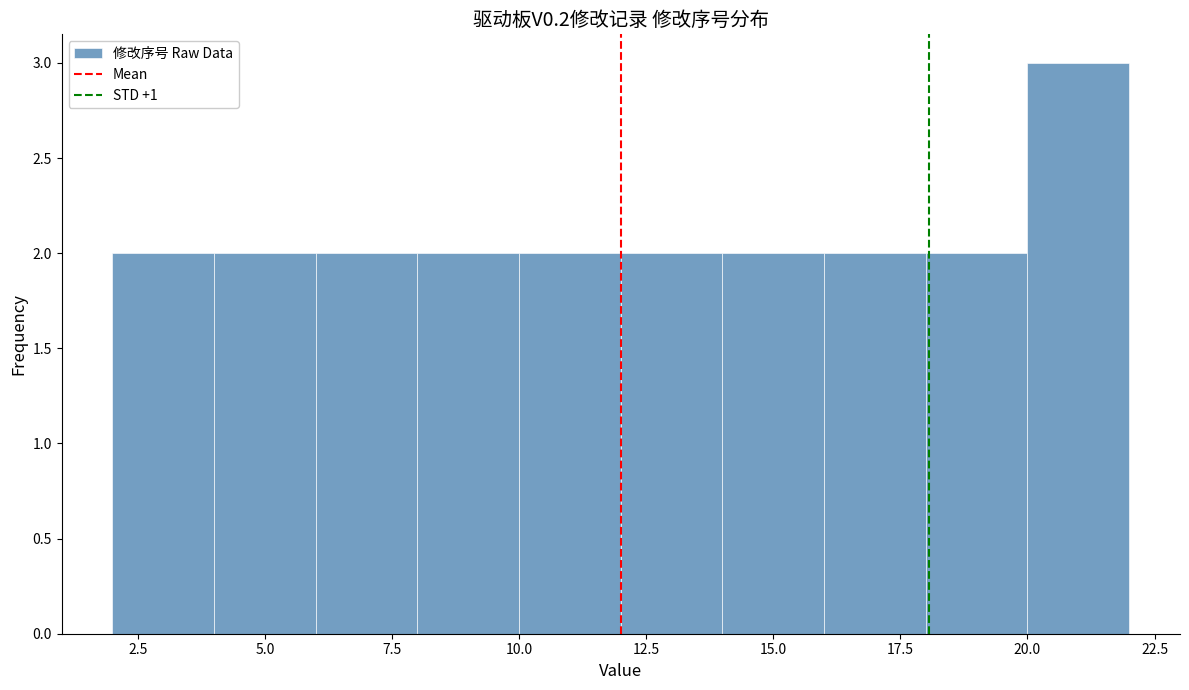

Over which range of the x-axis is the bar tallest?

20 to 22